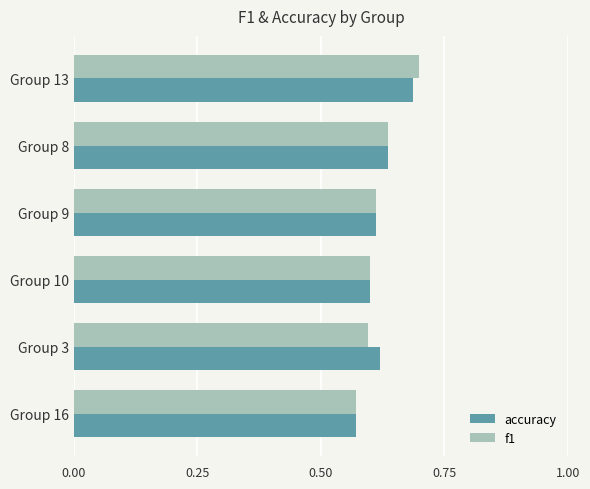

Which category has the highest value across all series?

Group 13